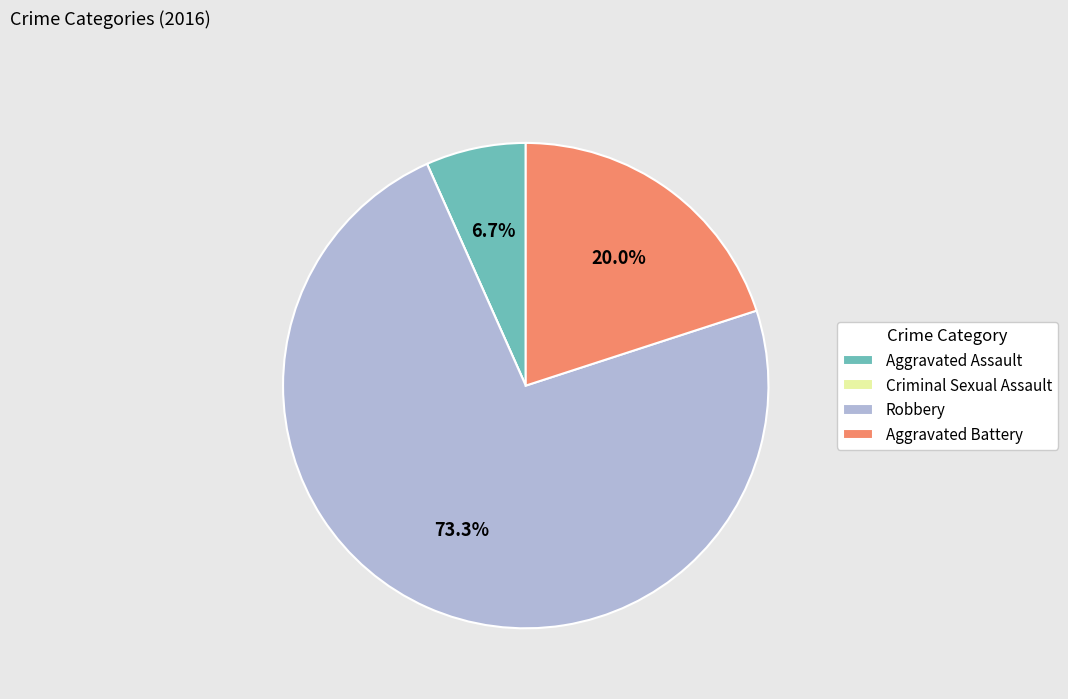

What portion of the pie excludes Robbery?

26.7%